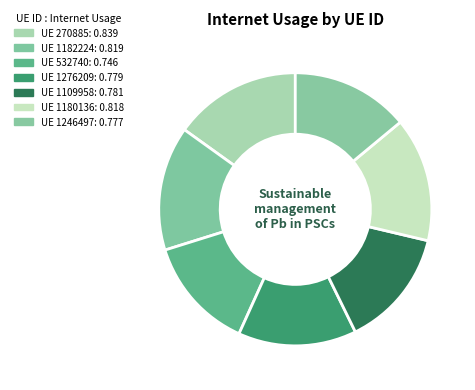

To the nearest percent, what is the difference between the largest and smallest slice percentages?

2%